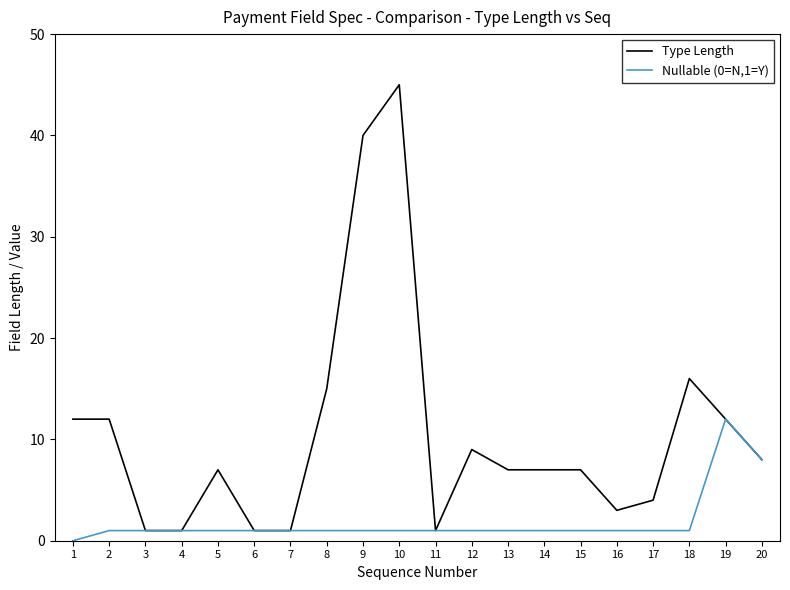

Which series changed the most between 15 and 19?

Nullable (0=N,1=Y)